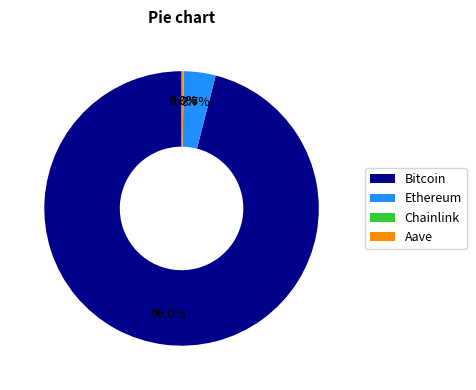

Which has a higher value, Bitcoin or Ethereum?

Bitcoin